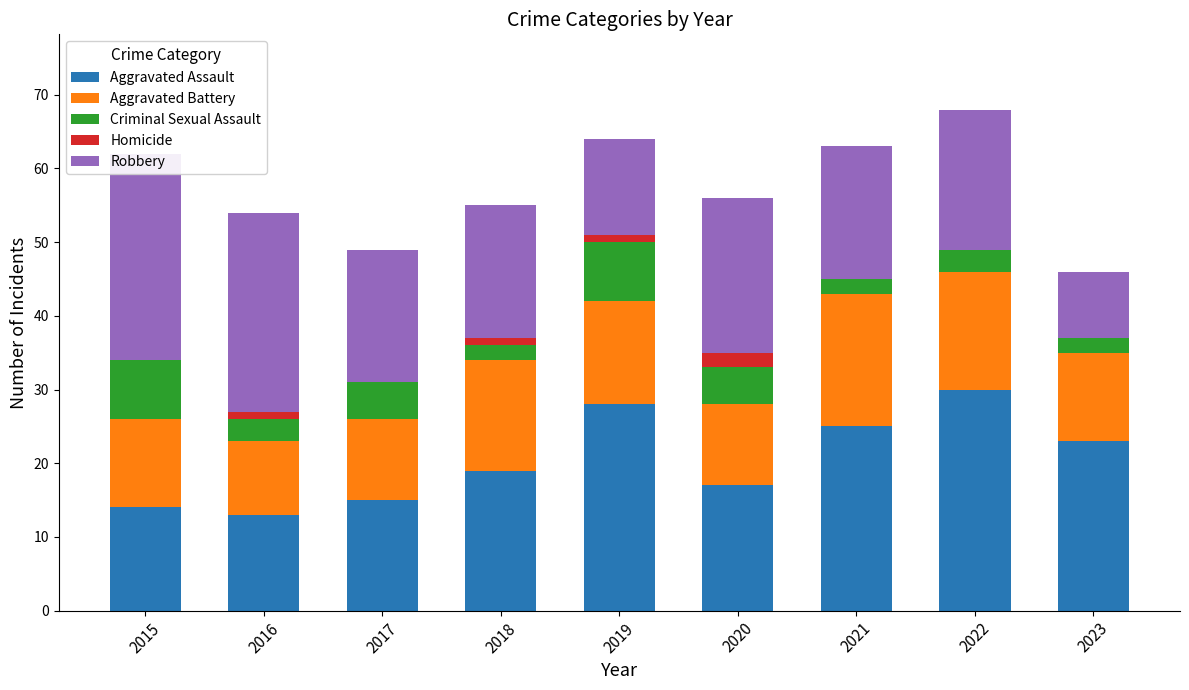

List the series in order of their peak value, lowest first.

Homicide, Criminal Sexual Assault, Aggravated Battery, Robbery, Aggravated Assault